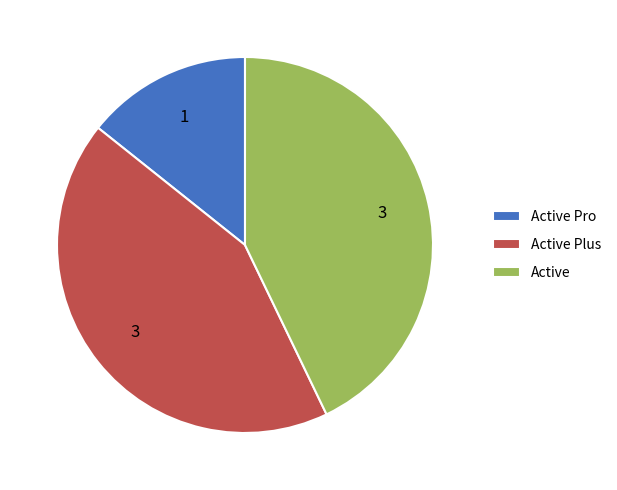

Is Active the majority of the pie?

No